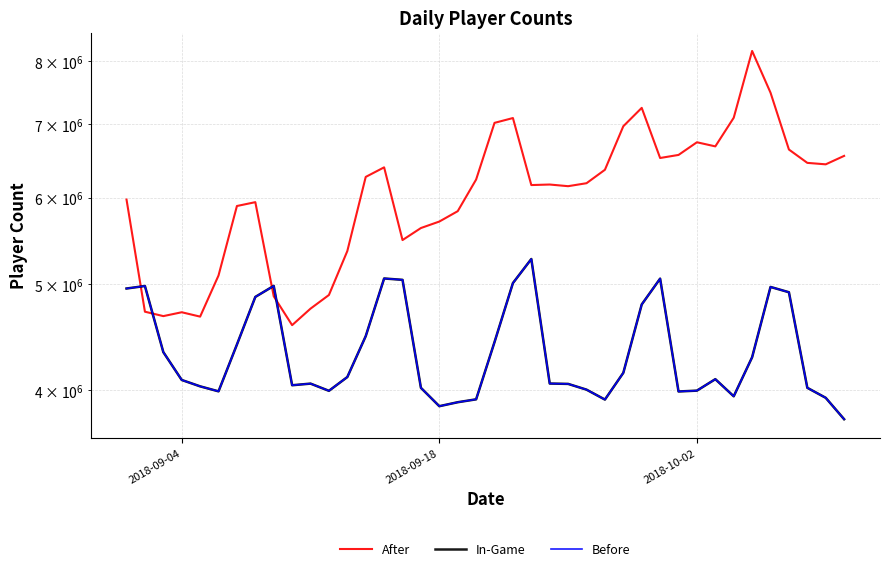

Rank the series by their maximum value, from highest to lowest.

After, In-Game, Before